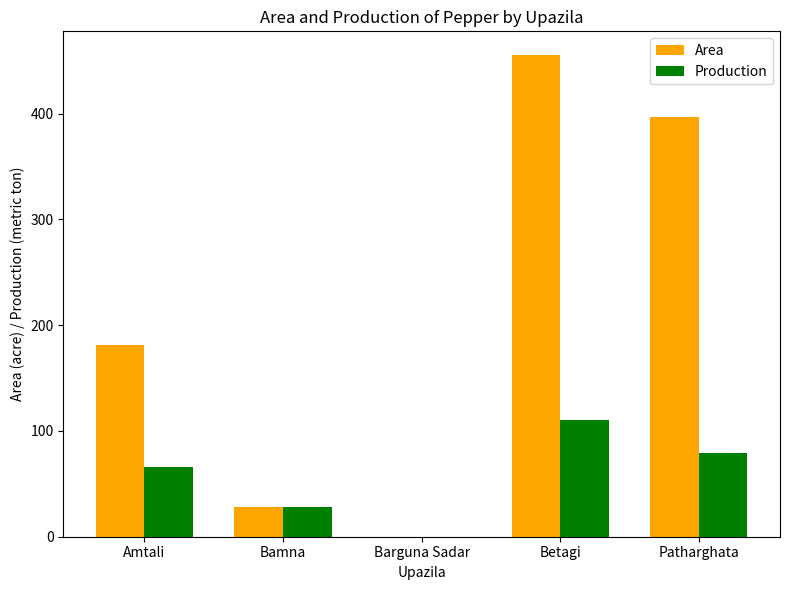

Which category has the highest value across all series?

Betagi